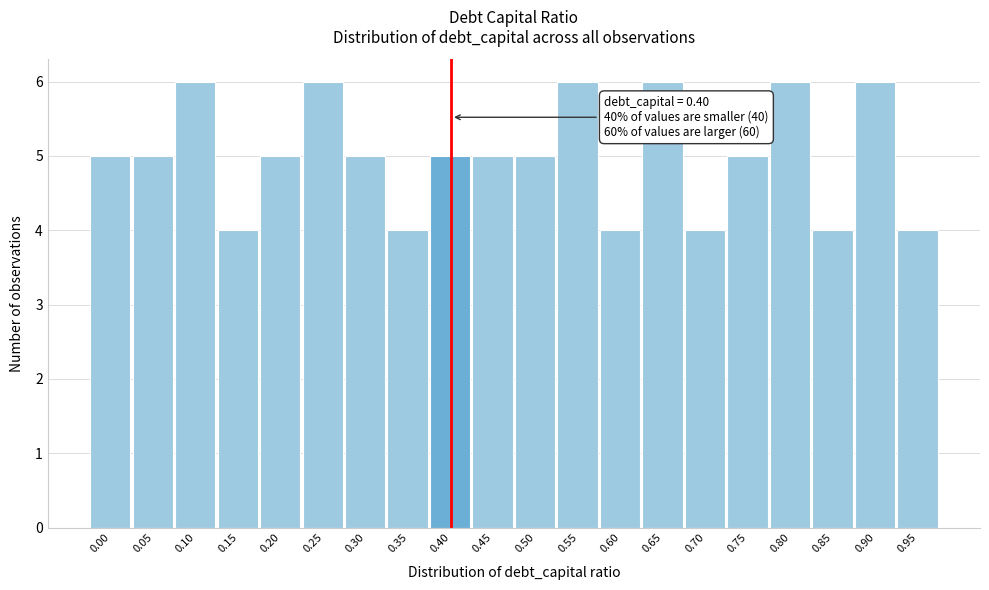

Reading left to right, transcribe all the data shown in this chart.

0.00=5	0.05=5	0.10=6	0.15=4	0.20=5	0.25=6	0.30=5	0.35=4	0.40=5	0.45=5	0.50=5	0.55=6	0.60=4	0.65=6	0.70=4	0.75=5	0.80=6	0.85=4	0.90=6	0.95=4